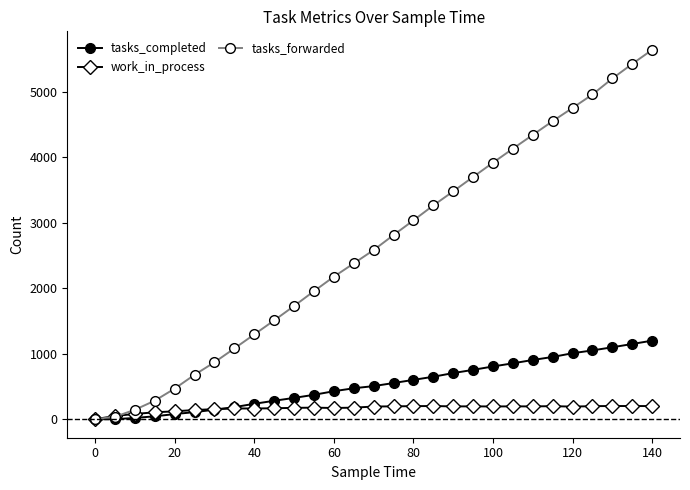

Rank the series by their maximum value, from highest to lowest.

tasks_forwarded, tasks_completed, work_in_process